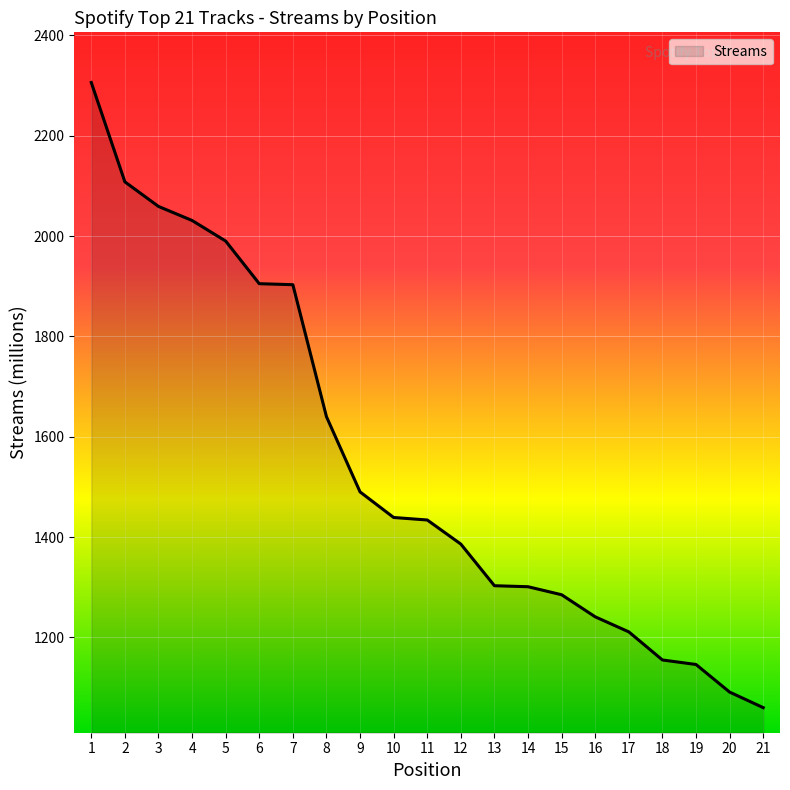

What is the minimum value shown in the chart?

1060